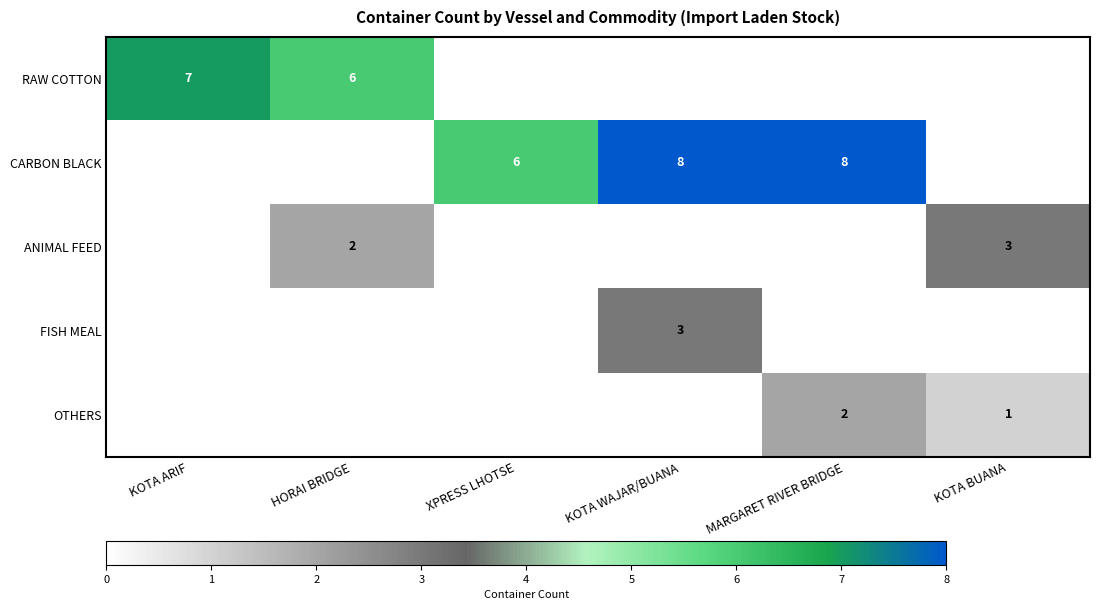

True or false: CARBON BLACK has a value of 8 at MARGARET RIVER BRIDGE.

True